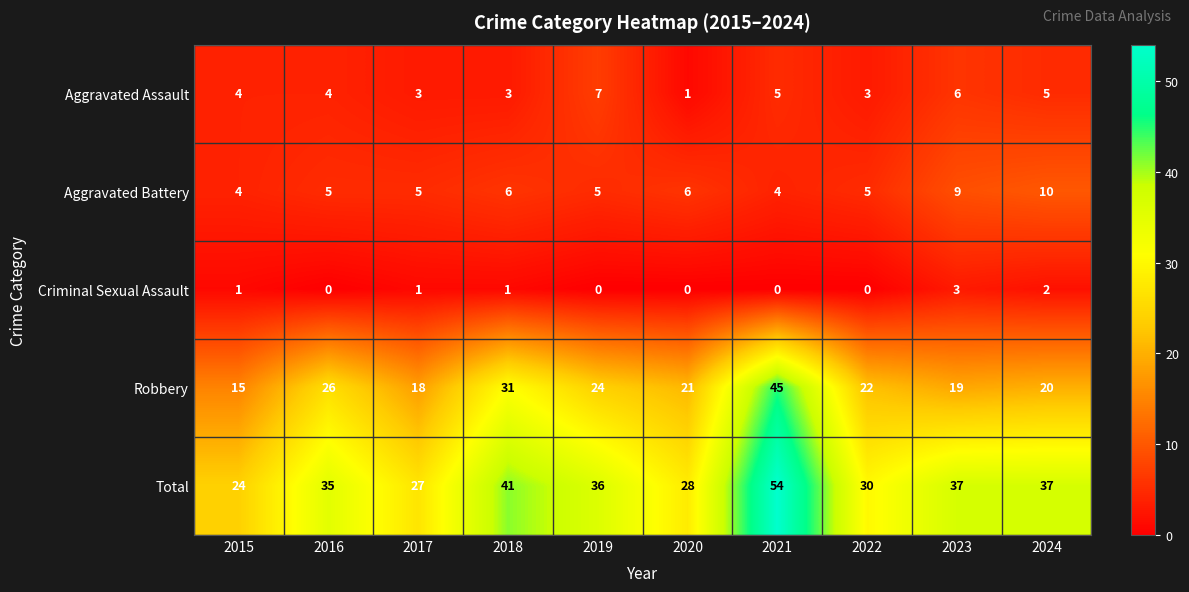

List the labels in order of Robbery value, smallest first.

2015, 2017, 2023, 2024, 2020, 2022, 2019, 2016, 2018, 2021